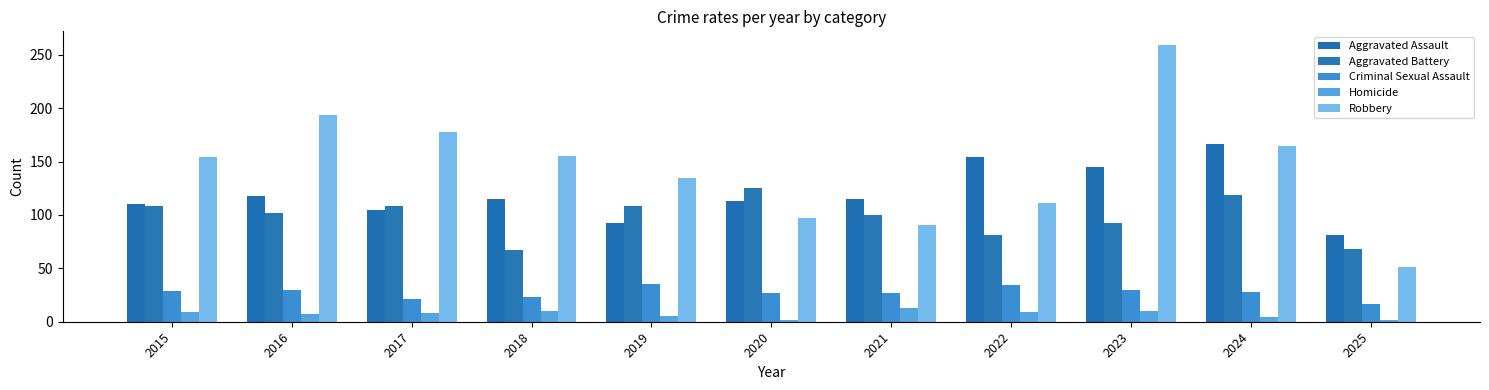

What are all the series names shown in the legend?

Aggravated Assault, Aggravated Battery, Criminal Sexual Assault, Homicide, Robbery